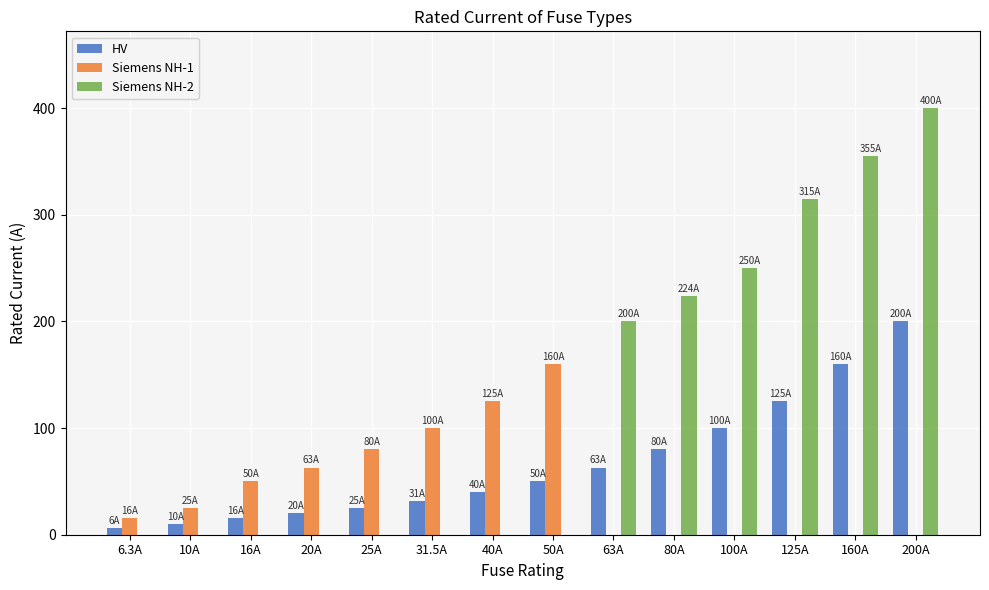

What is the total value across all series at 25A?

105.0